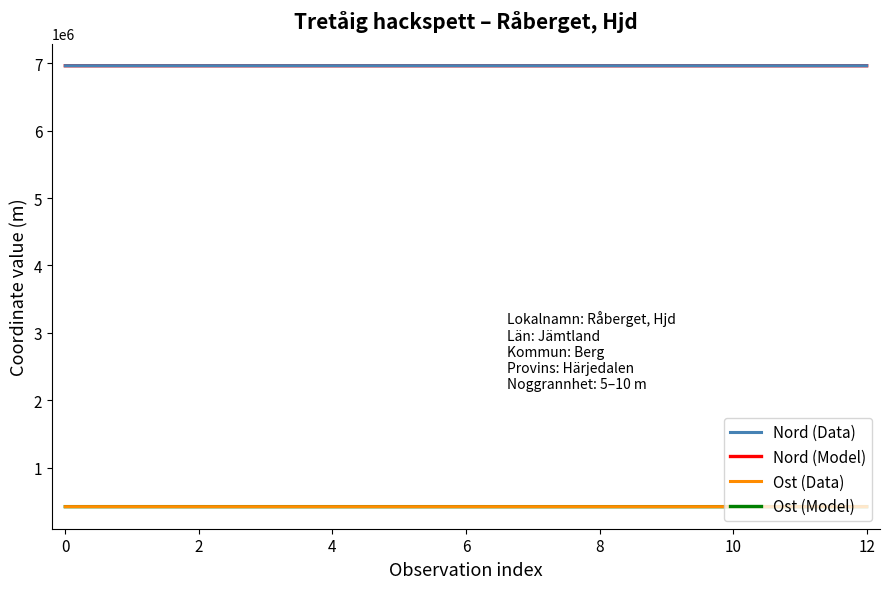

How many lines are shown in the chart?

2